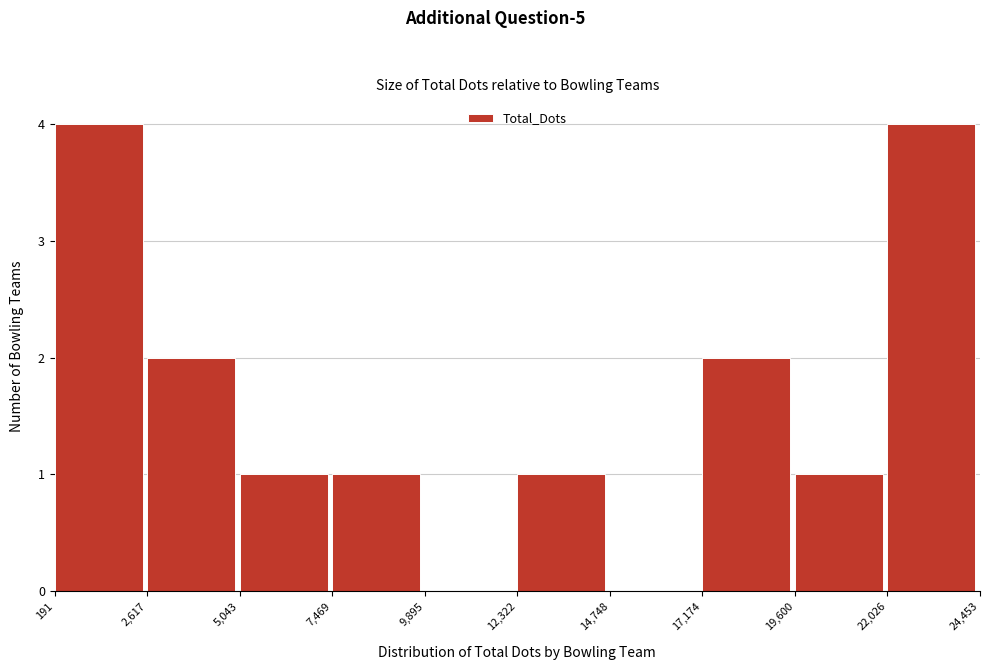

What is the height of the bar covering 191 to 2,617 on the x-axis? The values are not printed on the chart, so give them approximately, as read against the axis.

4